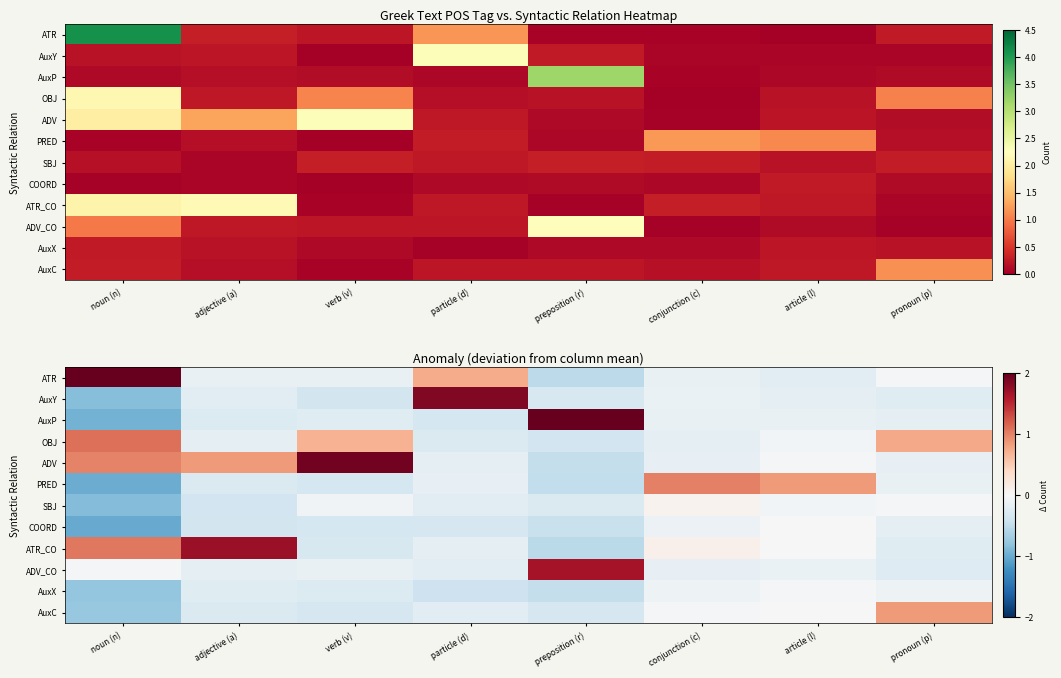

List the labels in order of ATR value, smallest first.

preposition (r), article (l), verb (v), conjunction (c), adjective (a), pronoun (p), particle (d), noun (n)